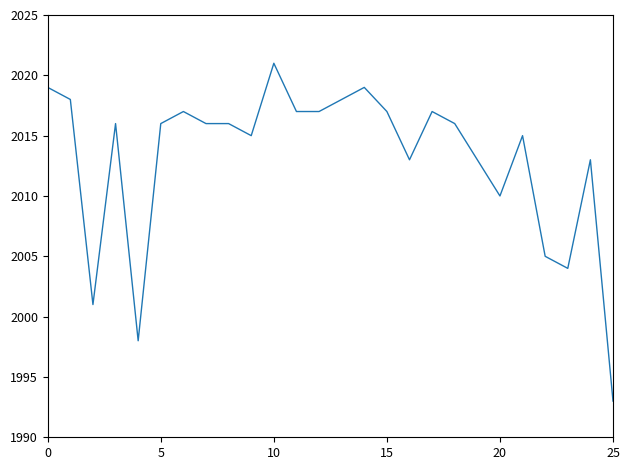

What is the maximum value shown in the chart?

2021